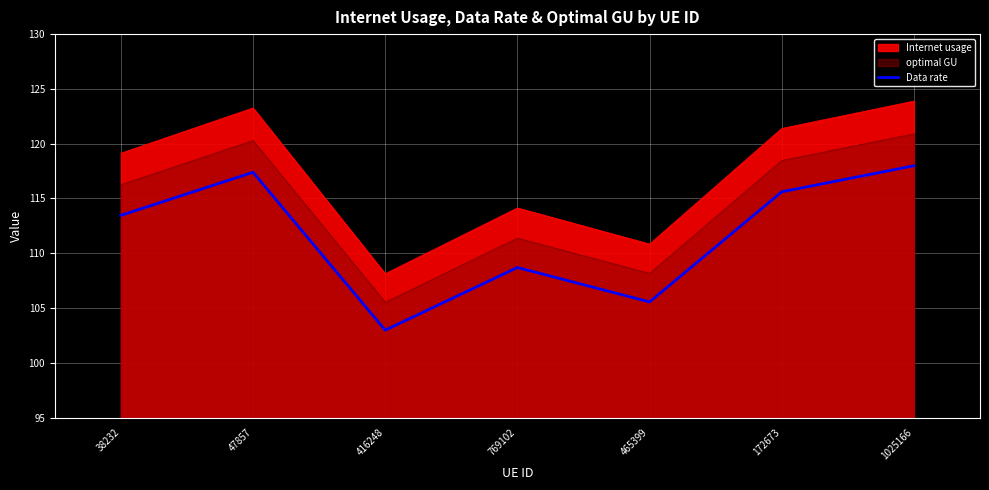

Is it true that the value at 172673 is 26.4?

False